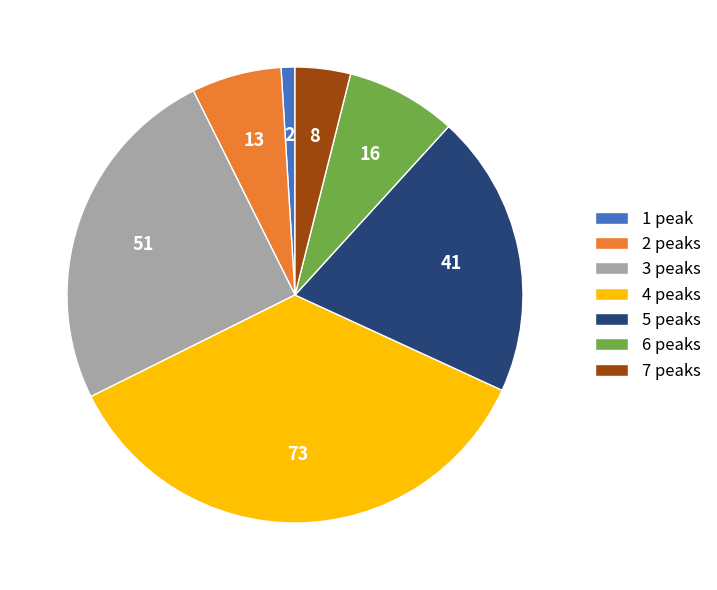

Is there a majority slice in this chart?

No